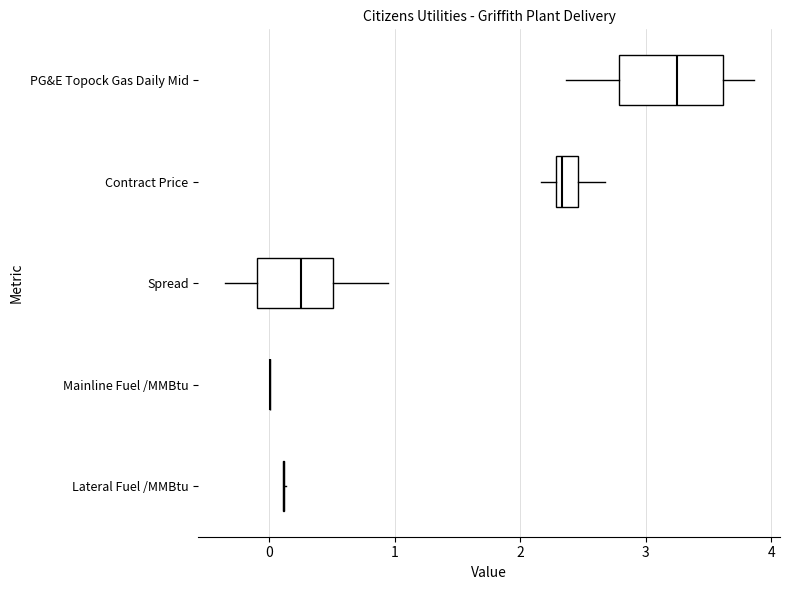

Reading bottom to top, transcribe this box plot: for each box, give where its median line is, the range the box spans, and where its two whiskers end, as read against the x-axis. The values are not printed on the chart, so give them approximately, as read against the axis.

Lateral Fuel /MMBtu: box collapsed to a line at 0.1, whiskers 0.1 to 0.1
Mainline Fuel /MMBtu: box collapsed to a line at 0.0, whiskers 0.0 to 0.0
Spread: median 0.3, box -0.1 to 0.5, whiskers -0.4 to 0.9
Contract Price: median 2.3 (just right of the box's left edge), box 2.3 to 2.5, whiskers 2.2 to 2.7
PG&E Topock Gas Daily Mid: median 3.3, box 2.8 to 3.6, whiskers 2.4 to 3.9